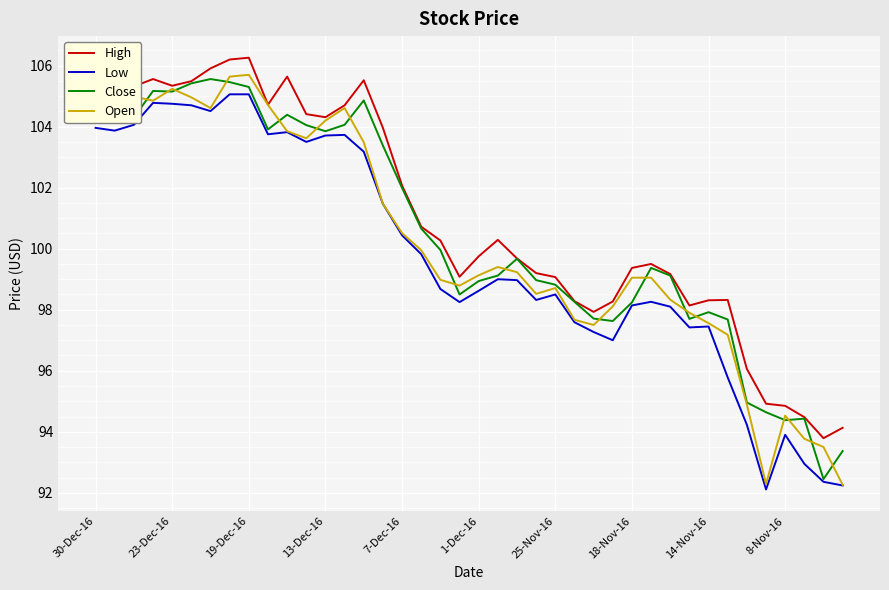

True or false: Low has more than 2 points higher than both neighbors.

True